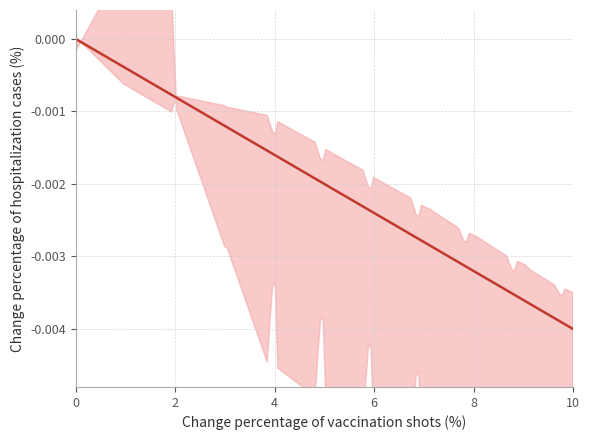

True or false: the data shows -0.0 at 37.

False